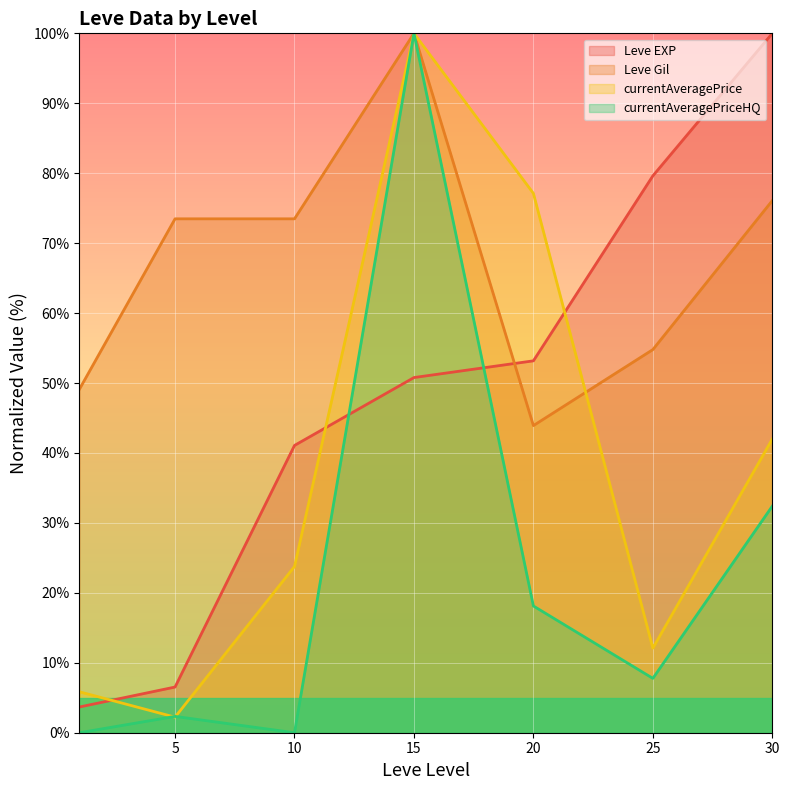

What are all the series names shown in the legend?

Leve EXP, Leve Gil, currentAveragePrice, currentAveragePriceHQ